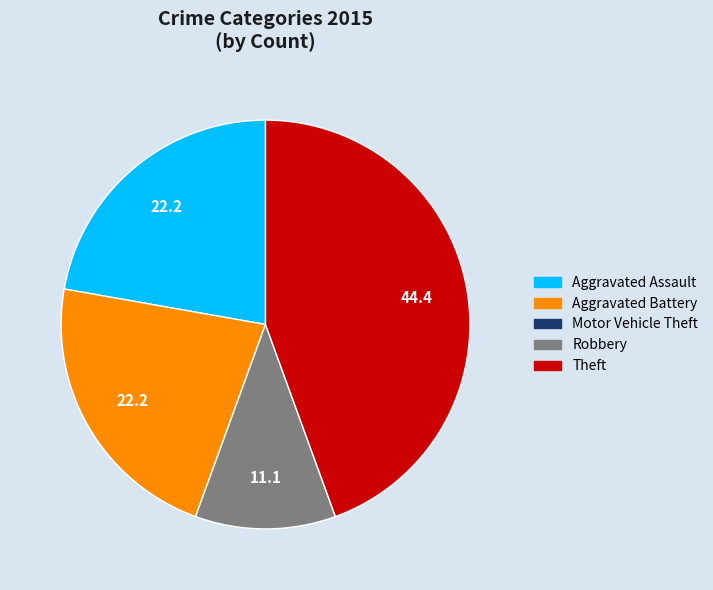

Is there a majority slice in this chart?

No